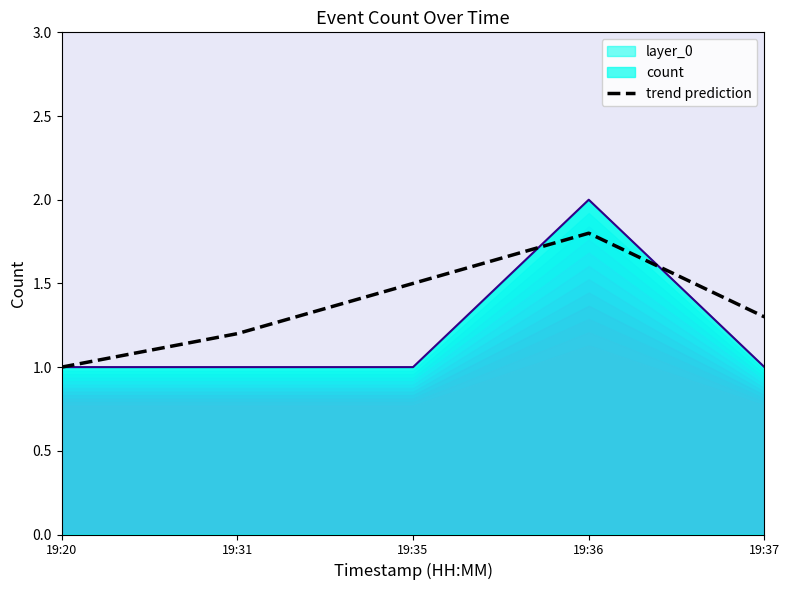

The value of layer_0 at 19:37 is 1.5. True or false?

False